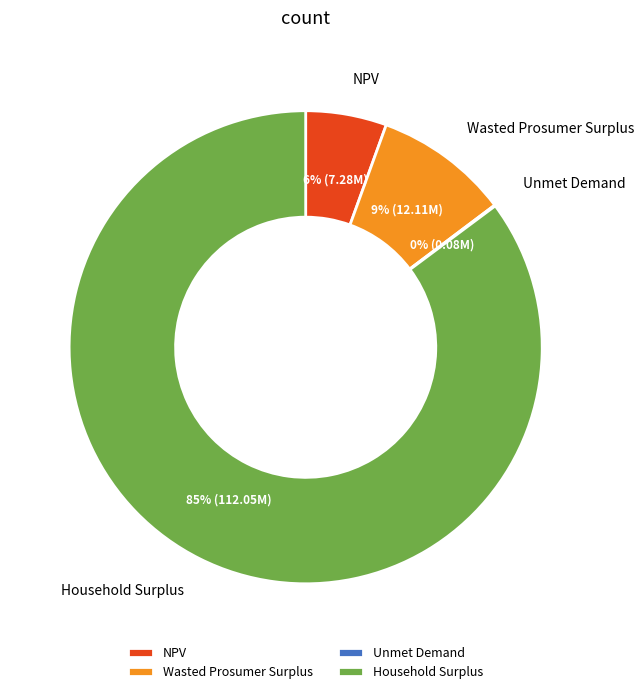

Which category has the biggest portion of the pie?

Household Surplus